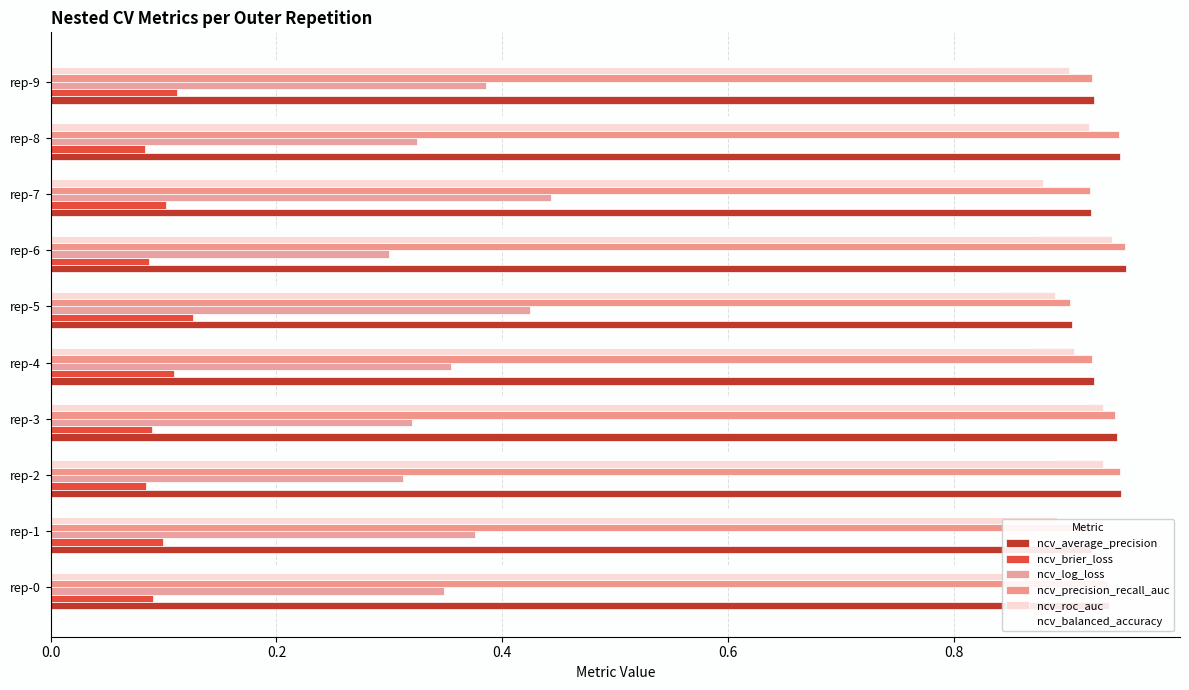

How many categories are shown in the chart?

10